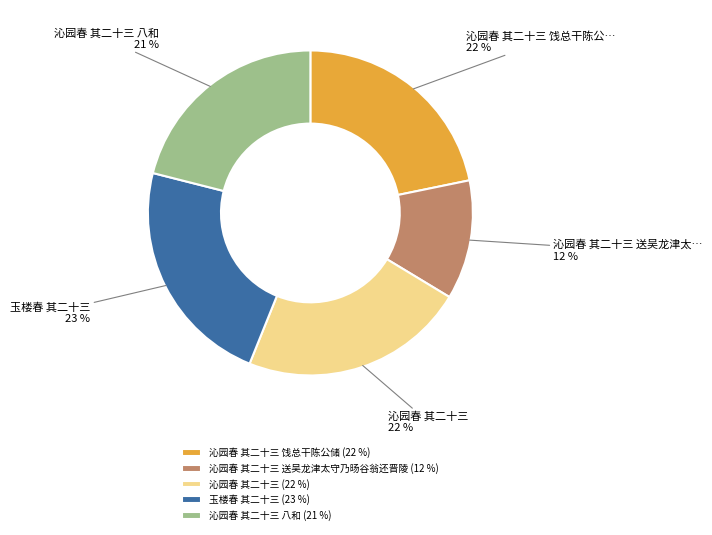

Approximately how many times larger is the value at 沁园春 其二十三 饯总干陈公储 (22 %) compared to 沁园春 其二十三 八和 (21 %)?

1.0